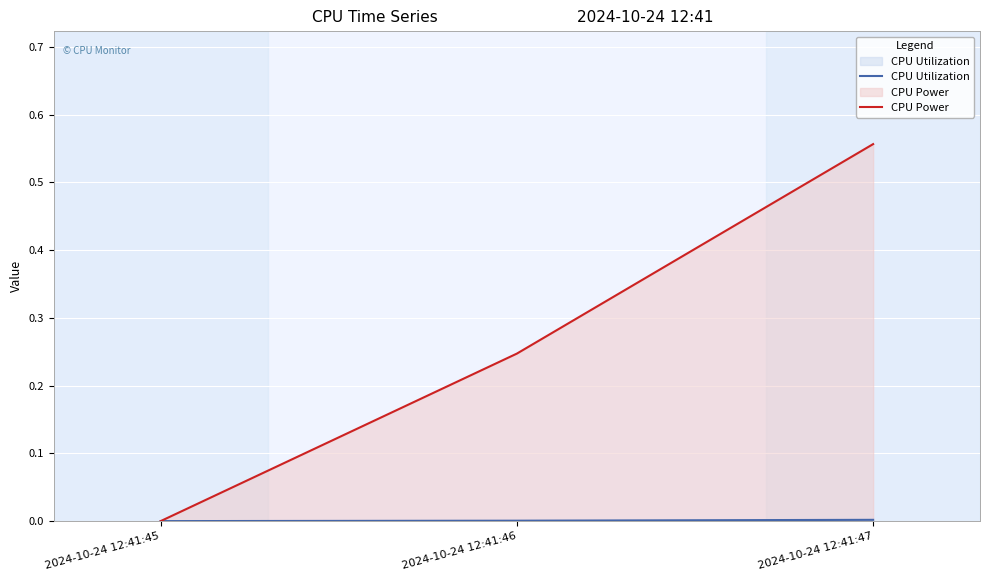

How many lines are shown in the chart?

2